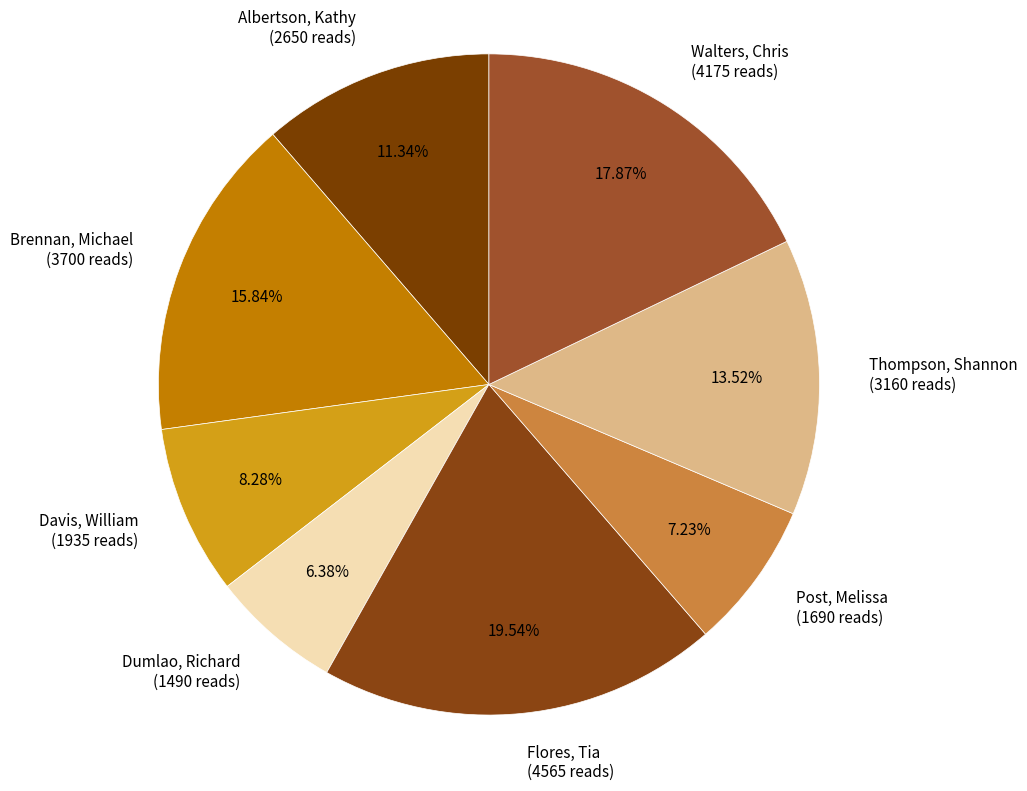

To the nearest percent, what is the average slice percentage?

12%